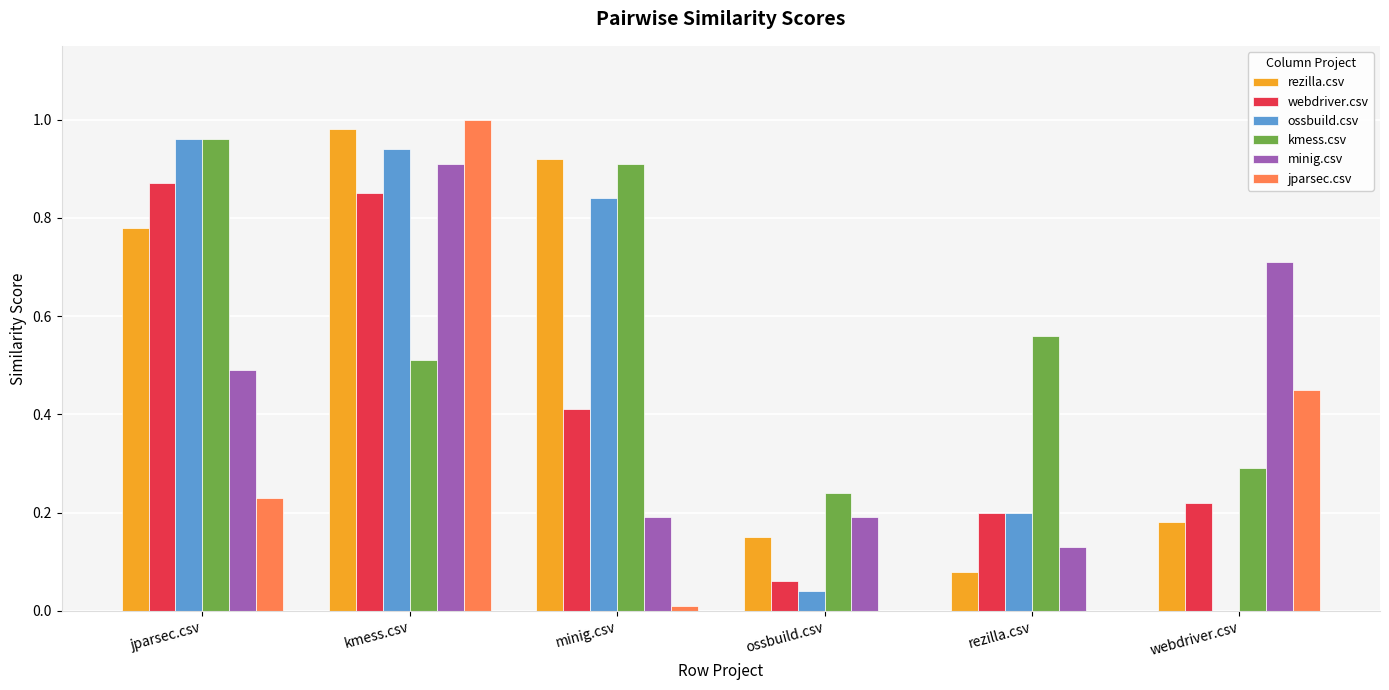

Which category has the highest value across all series?

kmess.csv